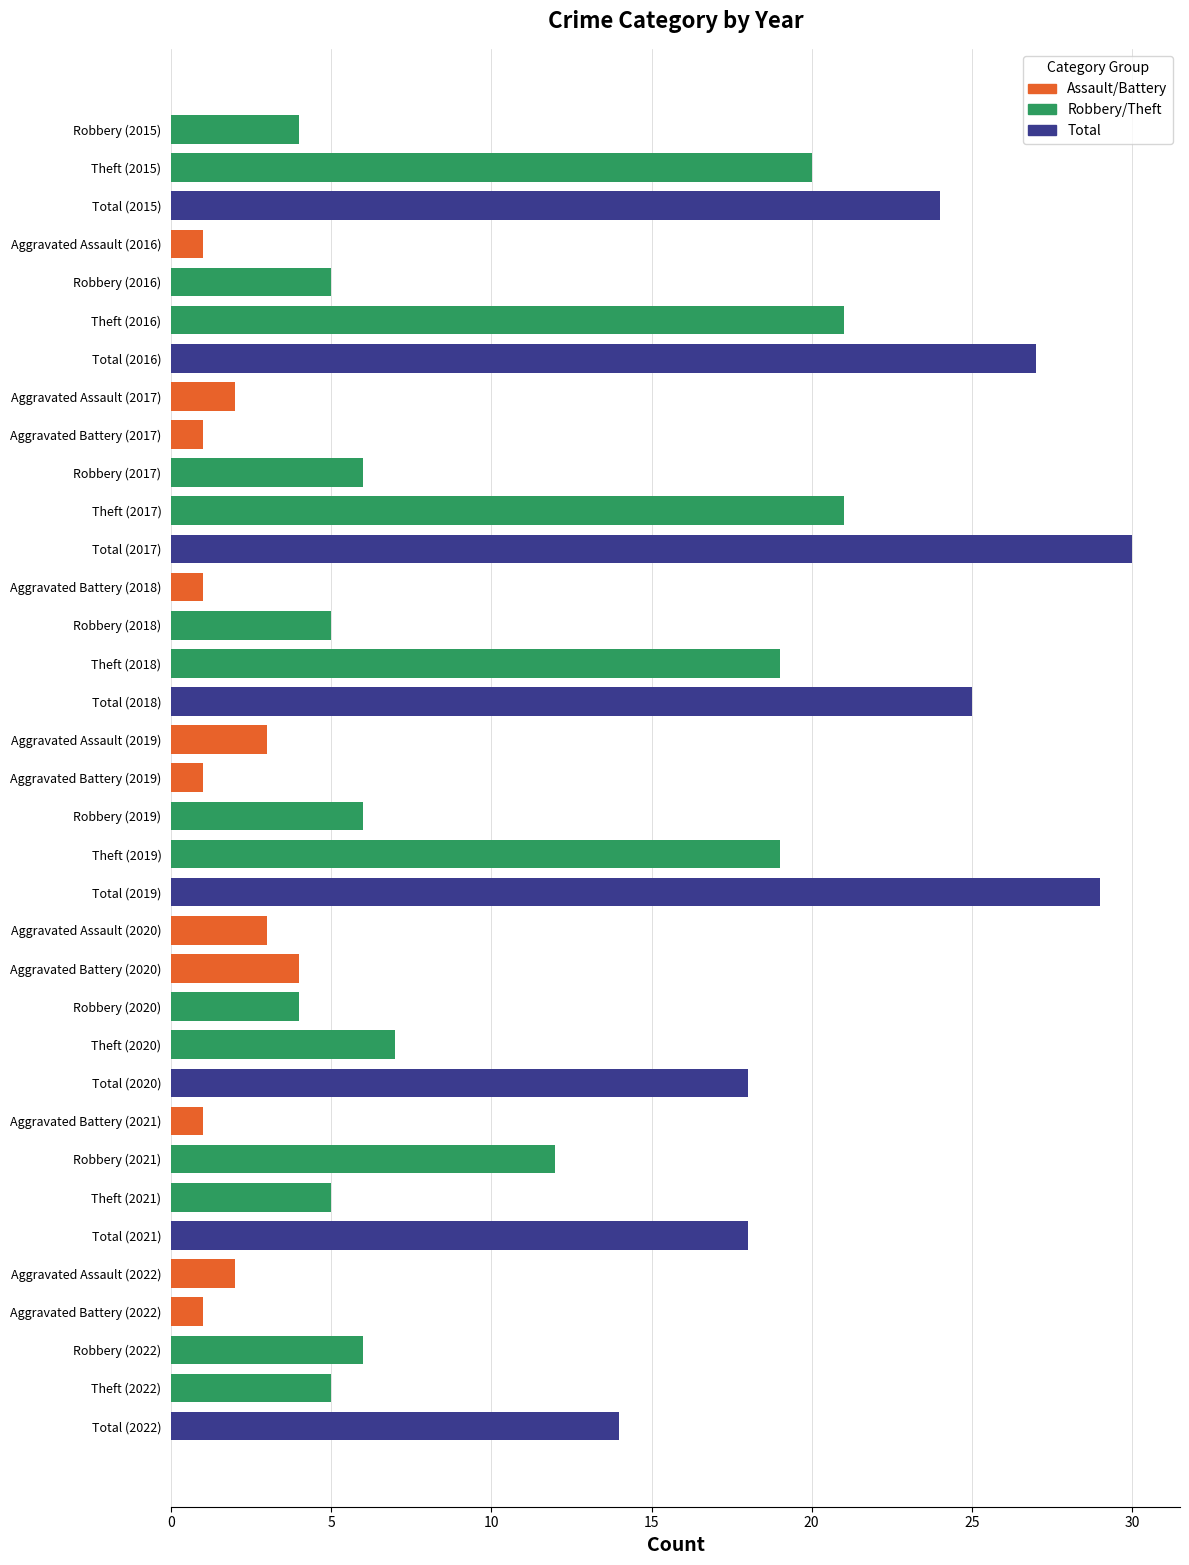

What is the average value?

11